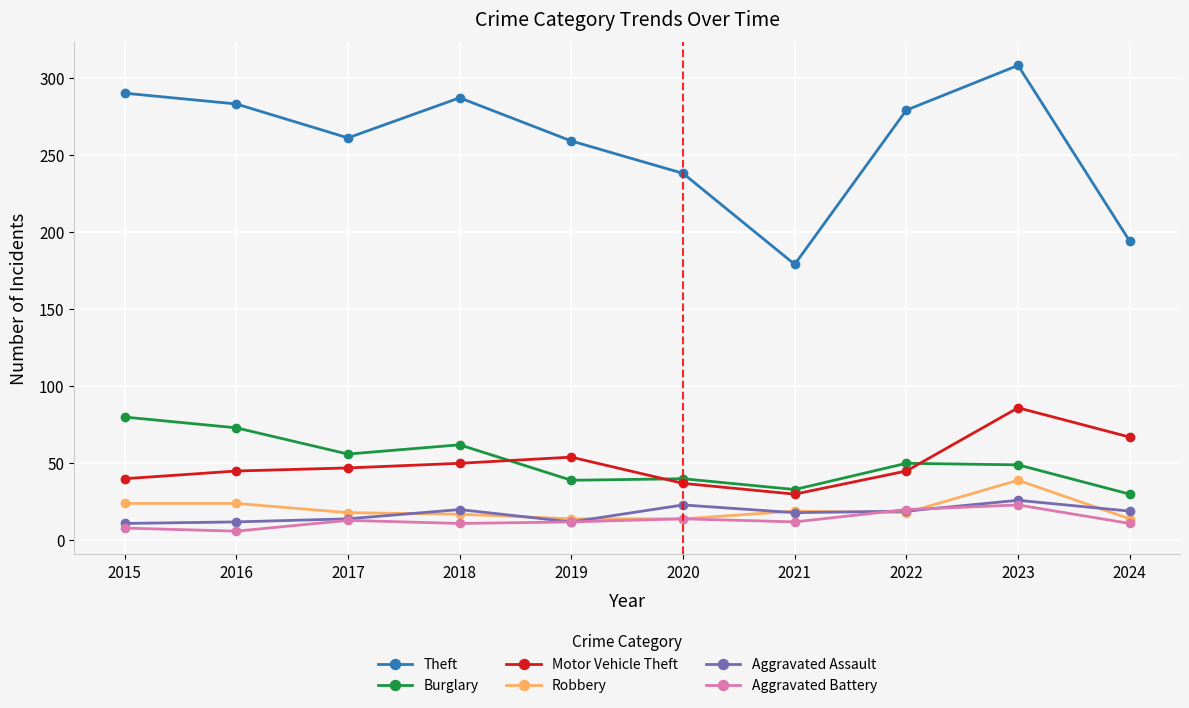

Which series has the largest total across all categories?

Theft